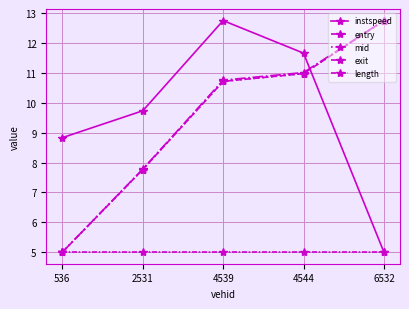

Does the chart display data point markers on the line(s)?

Yes